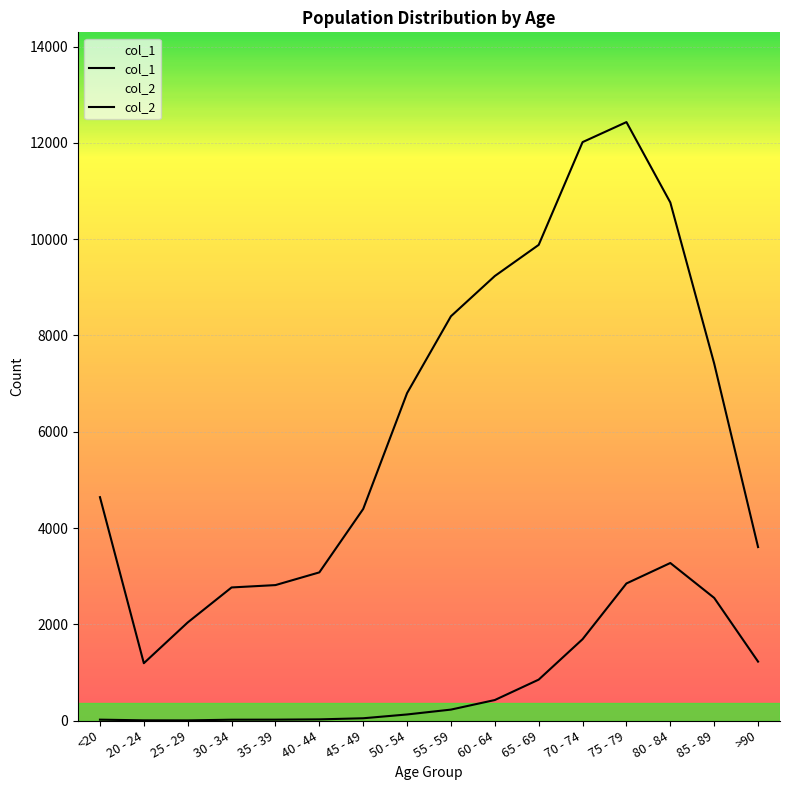

What are all the series names shown in the legend?

col_1, col_2